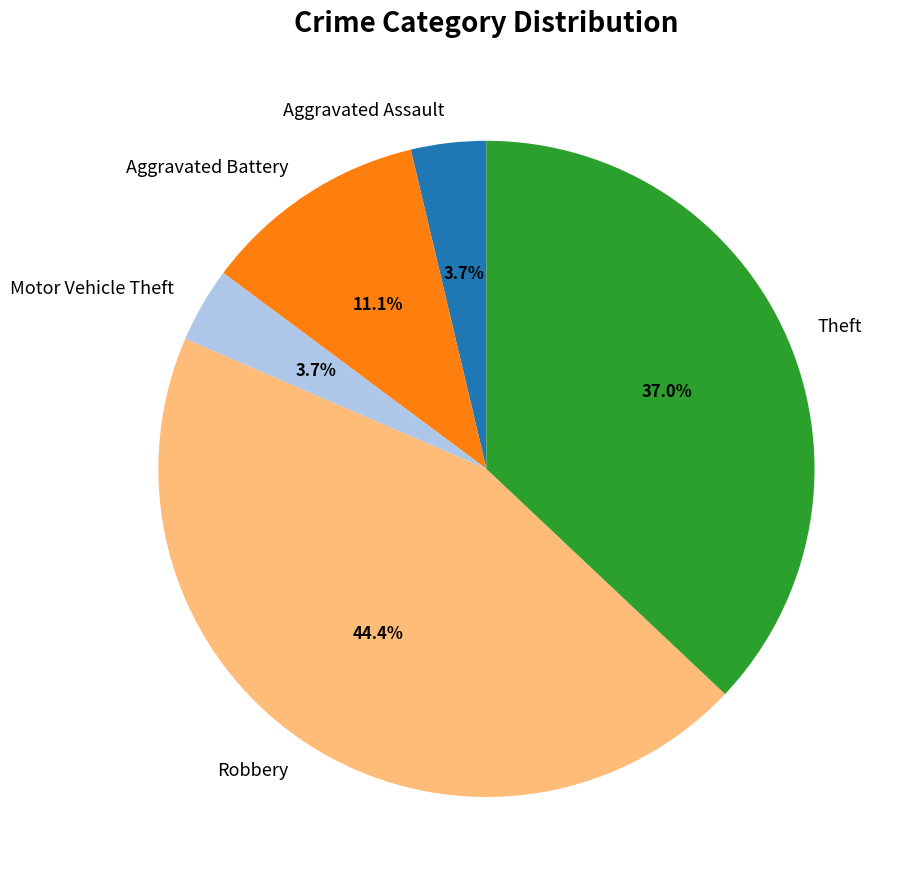

Is Theft the majority of the pie?

No